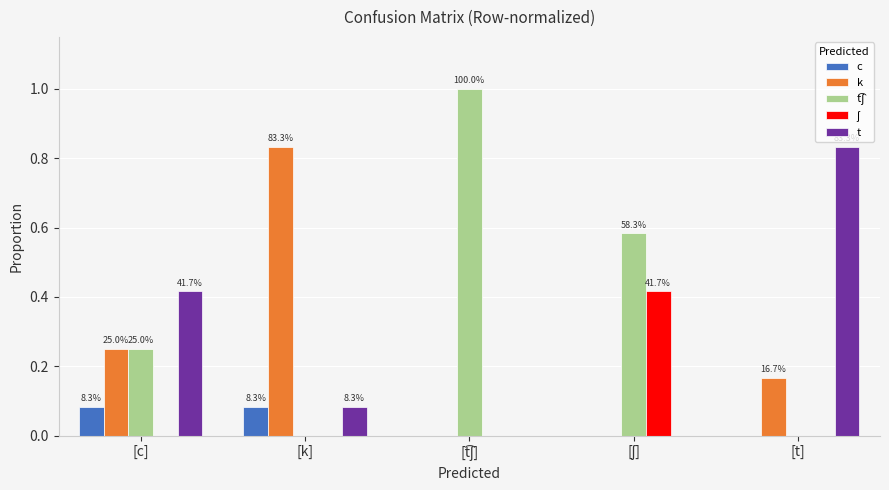

Is the value of k at [t] greater than the value of t at [k]?

Yes